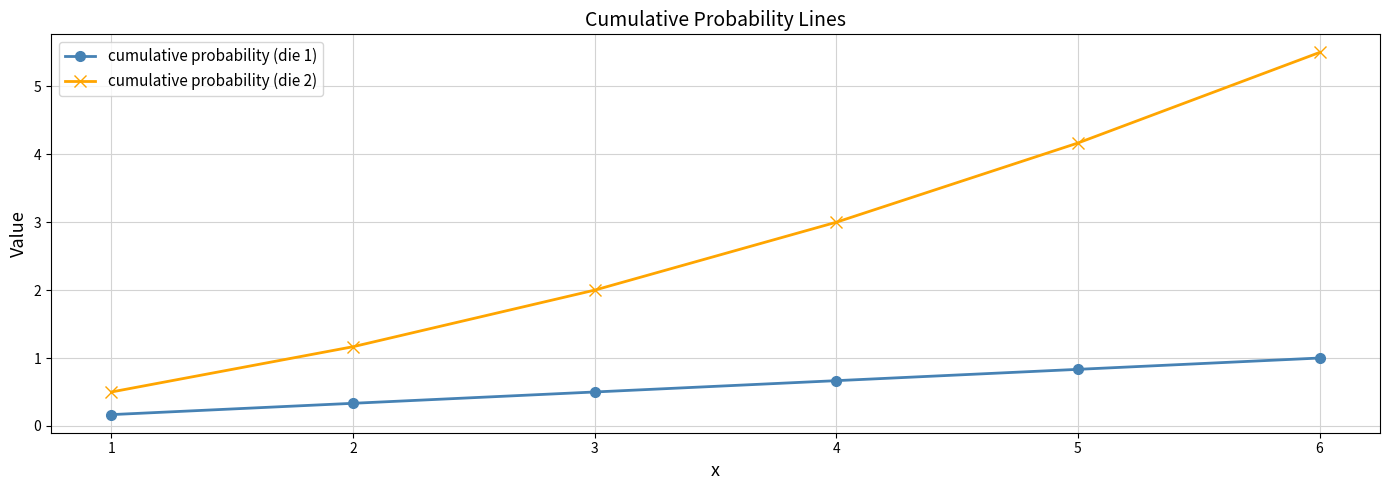

Which series has the largest total across all categories?

cumulative probability (die 2)